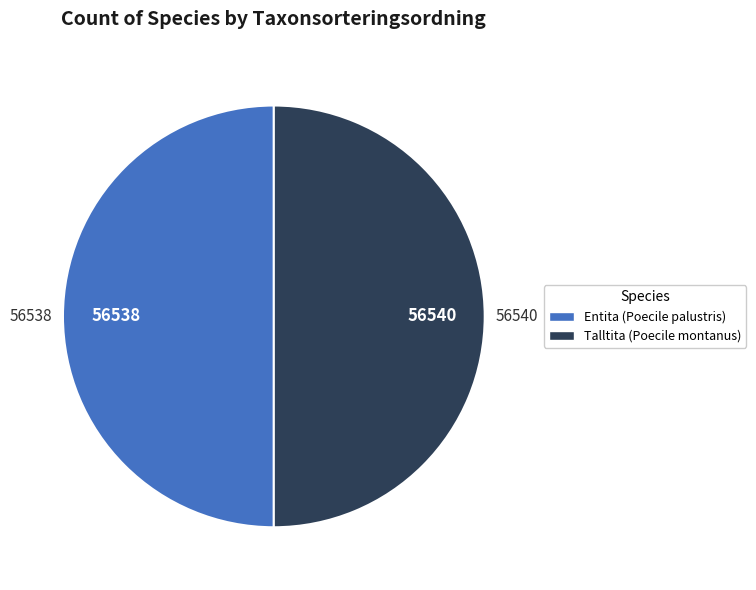

The Talltita (Poecile montanus) slice represents 56% of the pie. True or false?

False